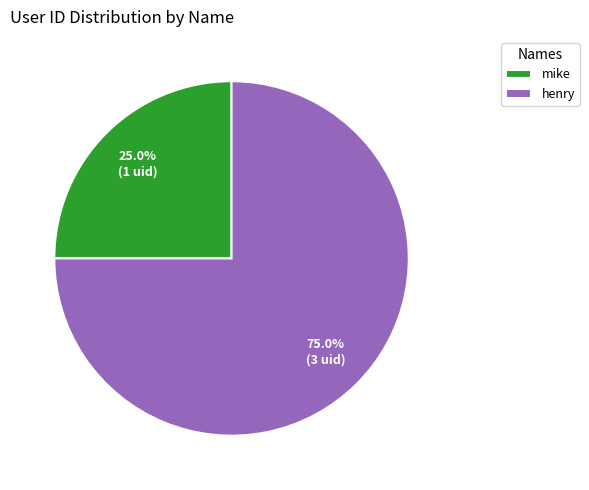

Does henry account for over 50% of the chart?

Yes